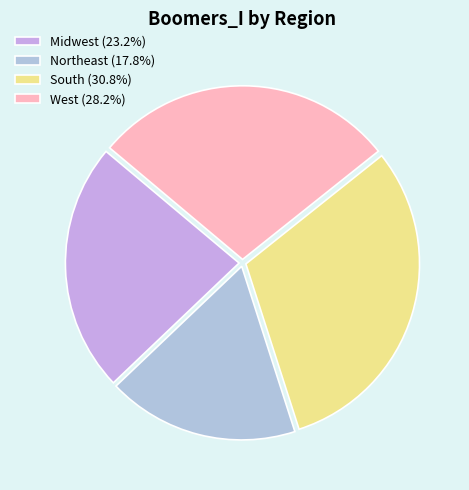

Rank the categories by value from lowest to highest.

Northeast, Midwest, West, South